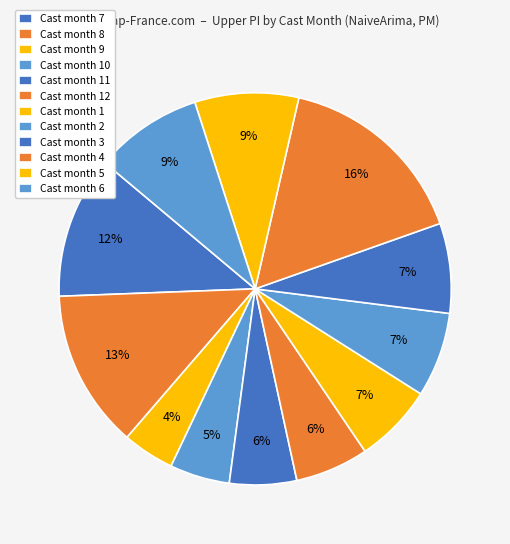

How many slices are in this pie chart?

12